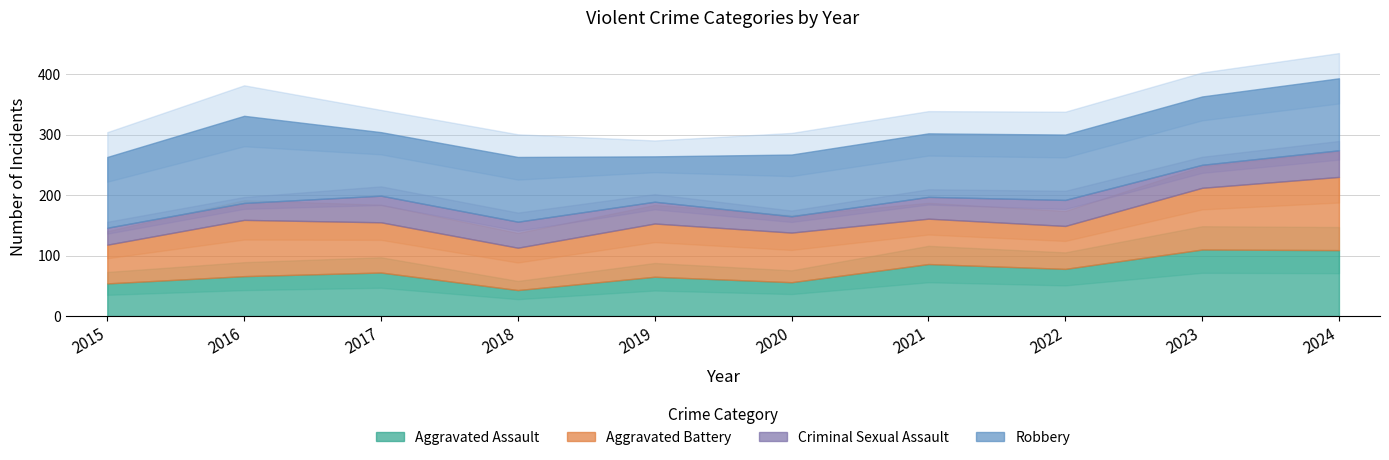

How many data points in Aggravated Battery are above 83?

4